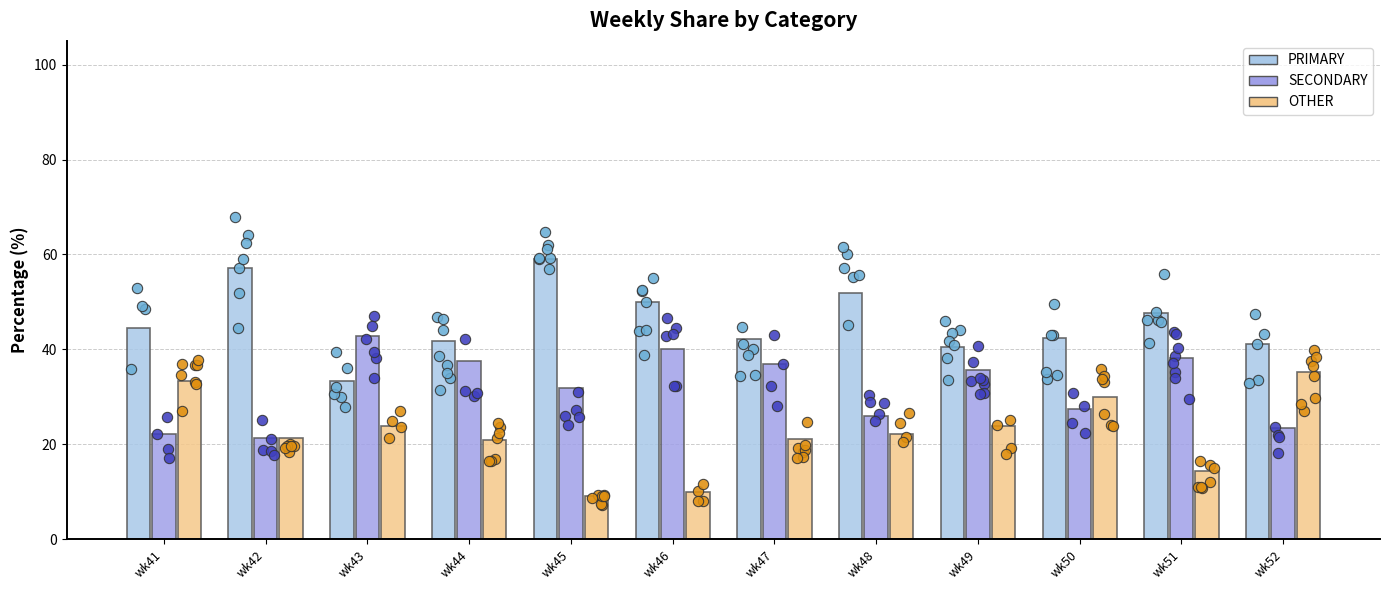

Which series contains the highest Y value?

PRIMARY